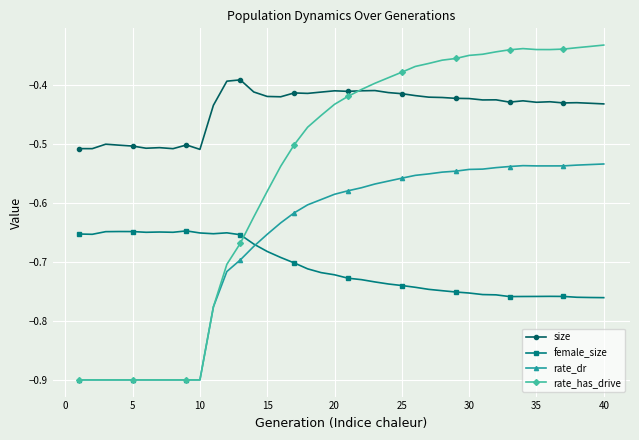

After their last crossing, which series has the higher values: rate_dr or female_size?

rate_dr